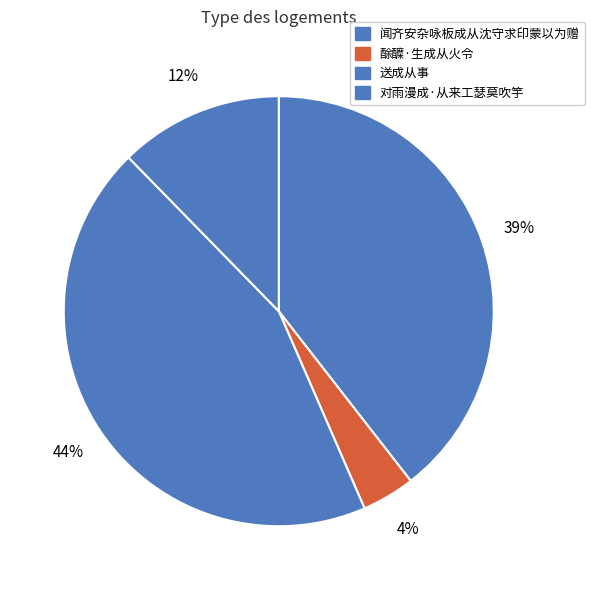

The 对雨漫成·从来工瑟莫吹竽 slice represents 12% of the pie. True or false?

True